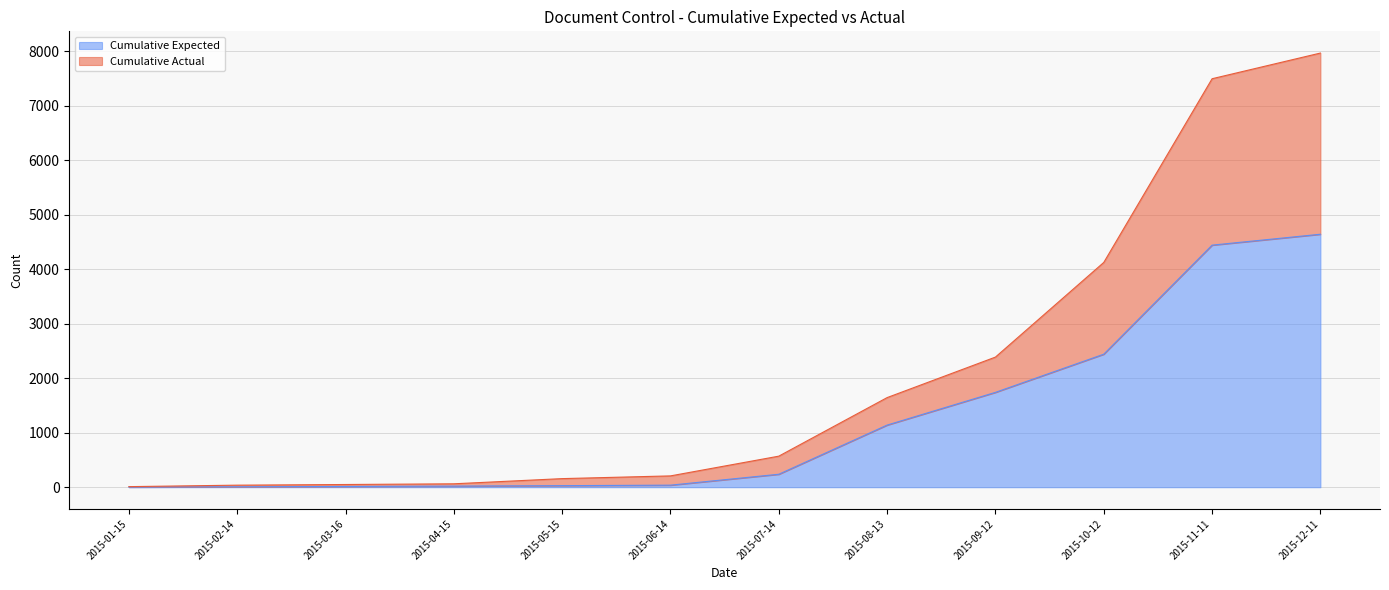

Reading left to right, what are all the values shown in this chart?

Cumulative Expected: 3	8	14	21	29	38	238	1140	1740	2440	4440	4640
Cumulative Actual: 11	38	50	63	158	208	570	1644	2387	4123	7492	7963